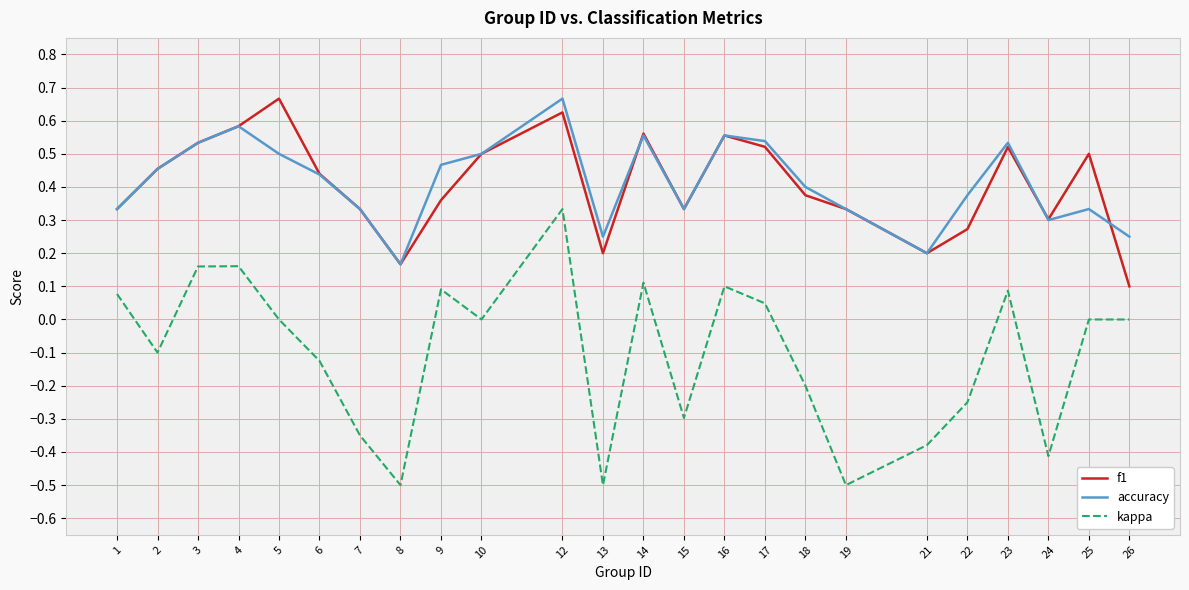

How many lines are shown in the chart?

3